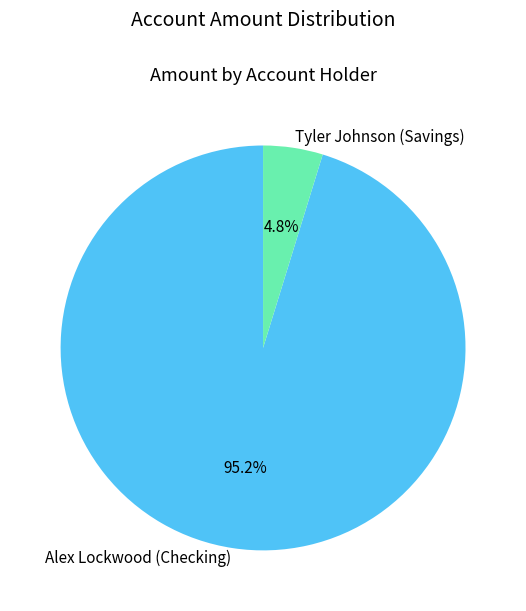

What is the largest slice in the pie chart?

Alex Lockwood (Checking)